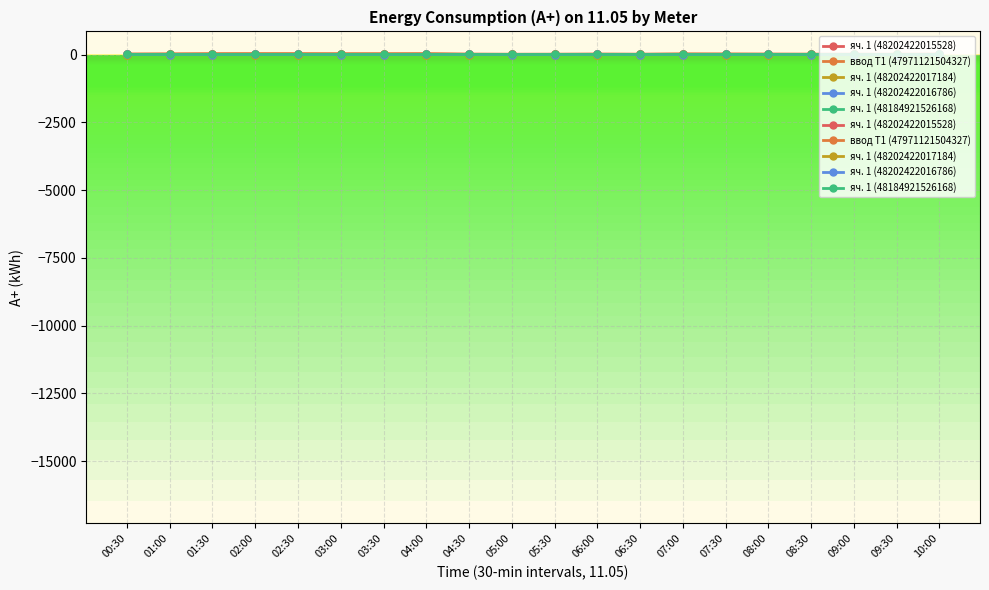

Which series has the largest total across all categories?

ввод Т1 (47971121504327)